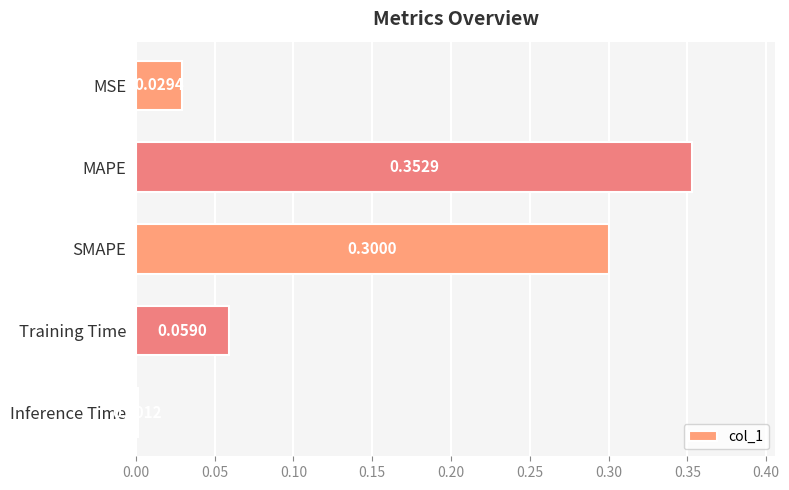

Are the bars horizontal?

Yes